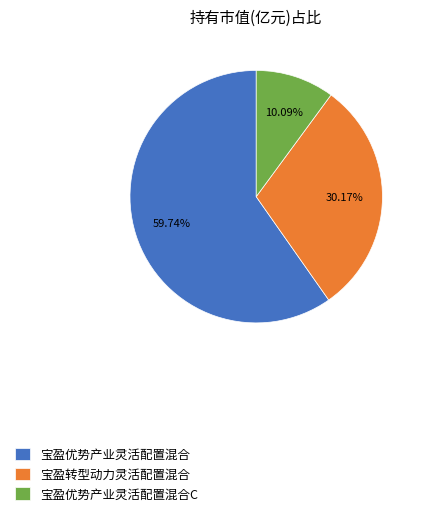

Which category has the biggest portion of the pie?

宝盈优势产业灵活配置混合